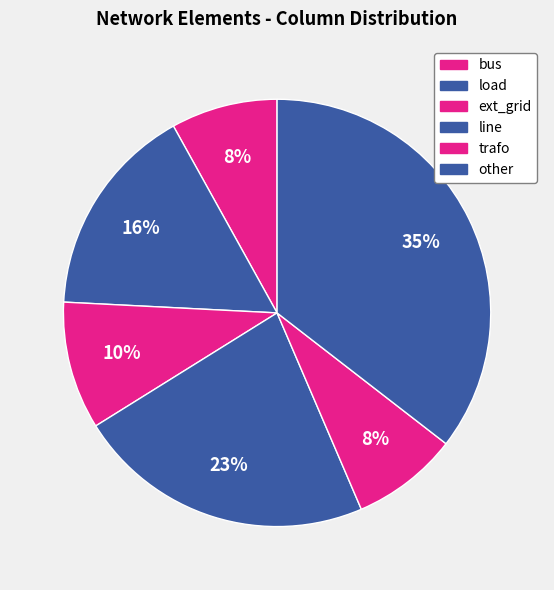

What is the smallest slice in the pie chart?

bus